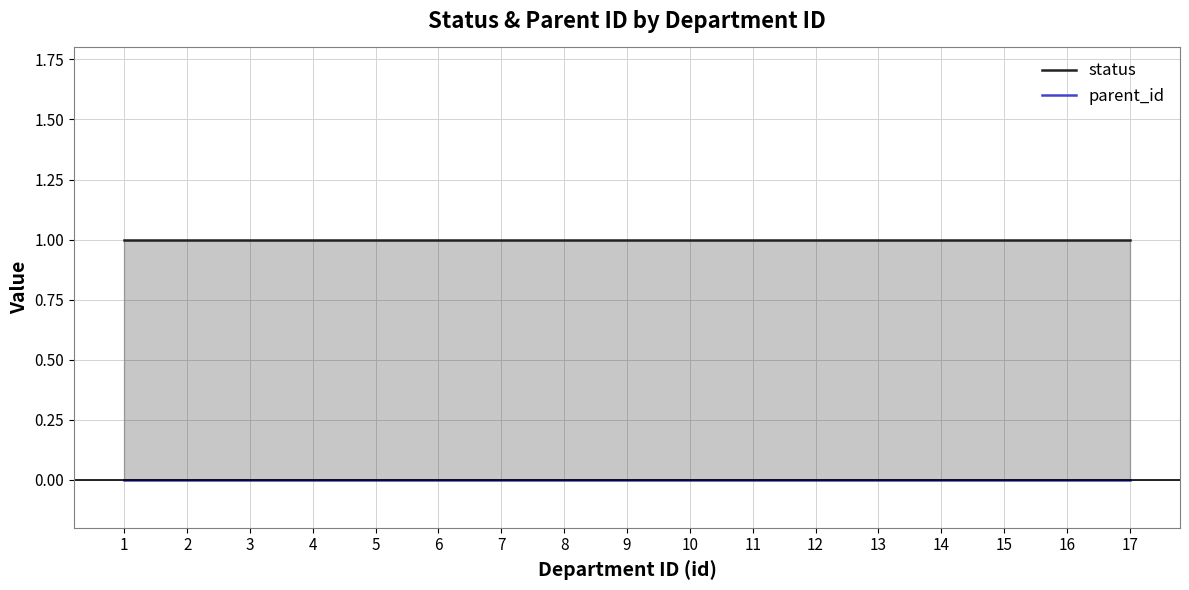

Rank the series at 14 from lowest to highest value.

parent_id, status